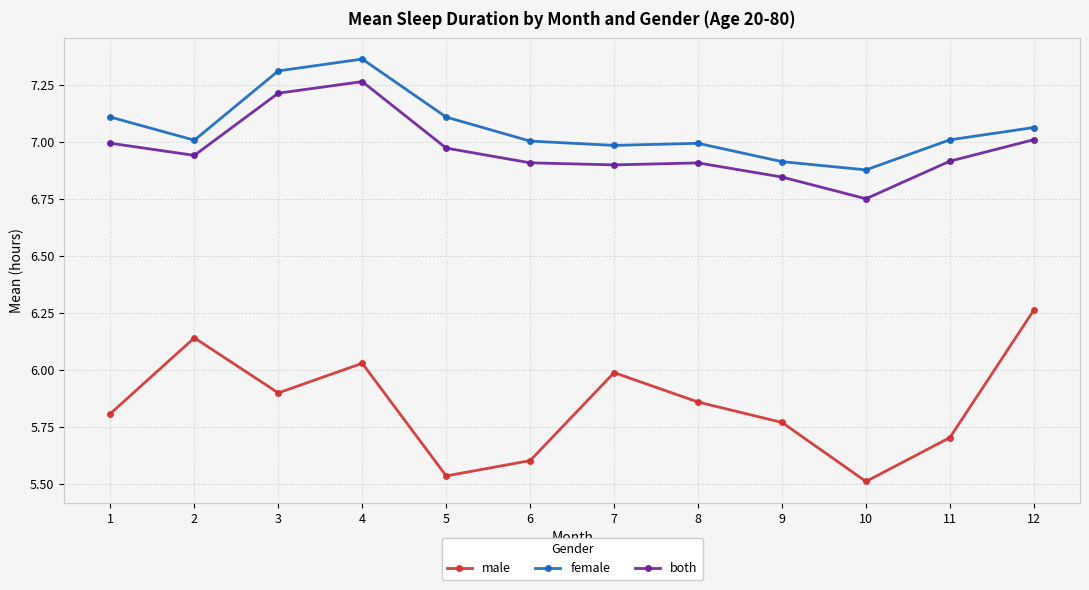

True or false: both and female intersect in this chart.

False